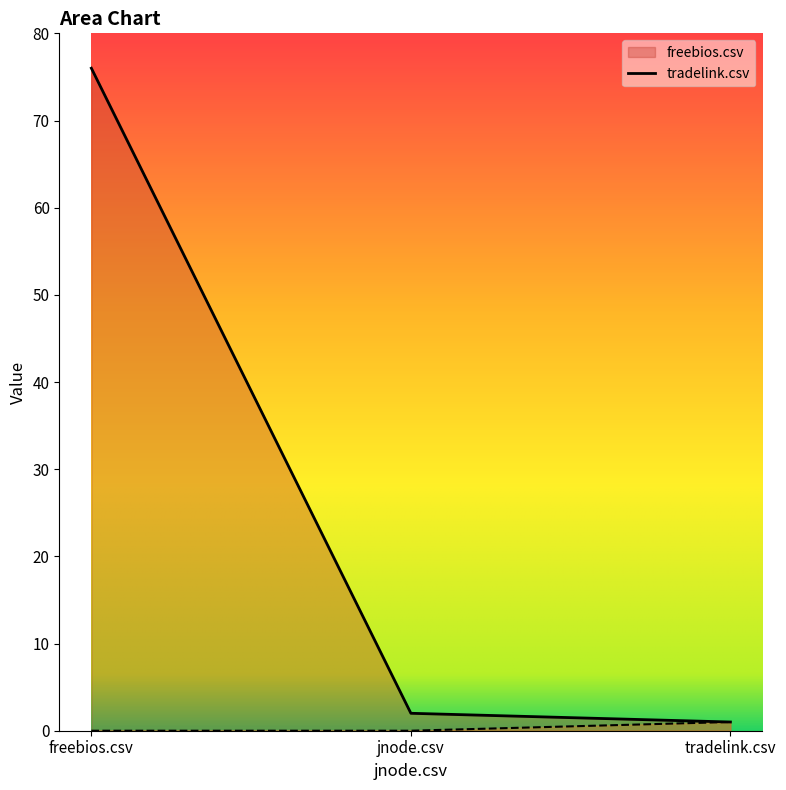

Which series has the largest range (max minus min)?

freebios.csv